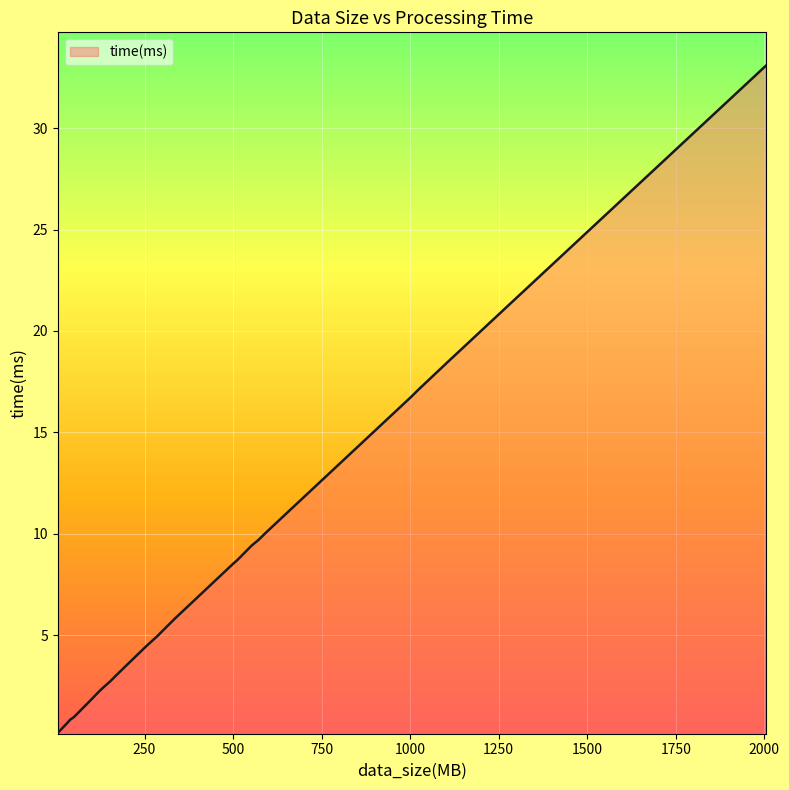

What is the greatest value displayed?

33.1